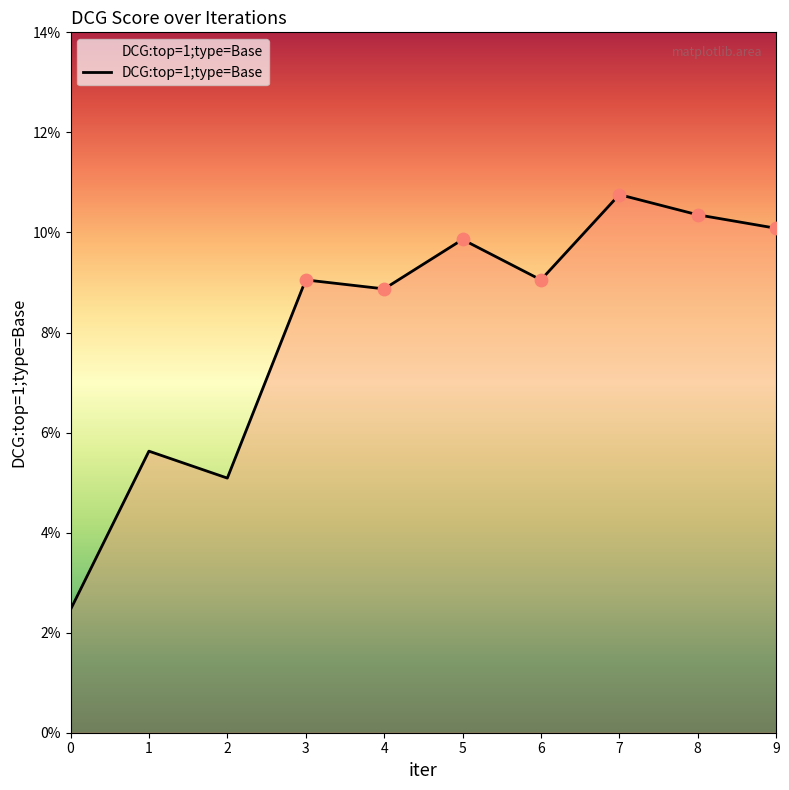

Between 4 and 3, which is larger?

3